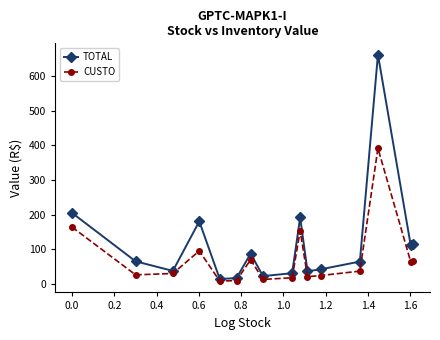

What is the value of the TOTAL point at the 15th from the left?

112.0